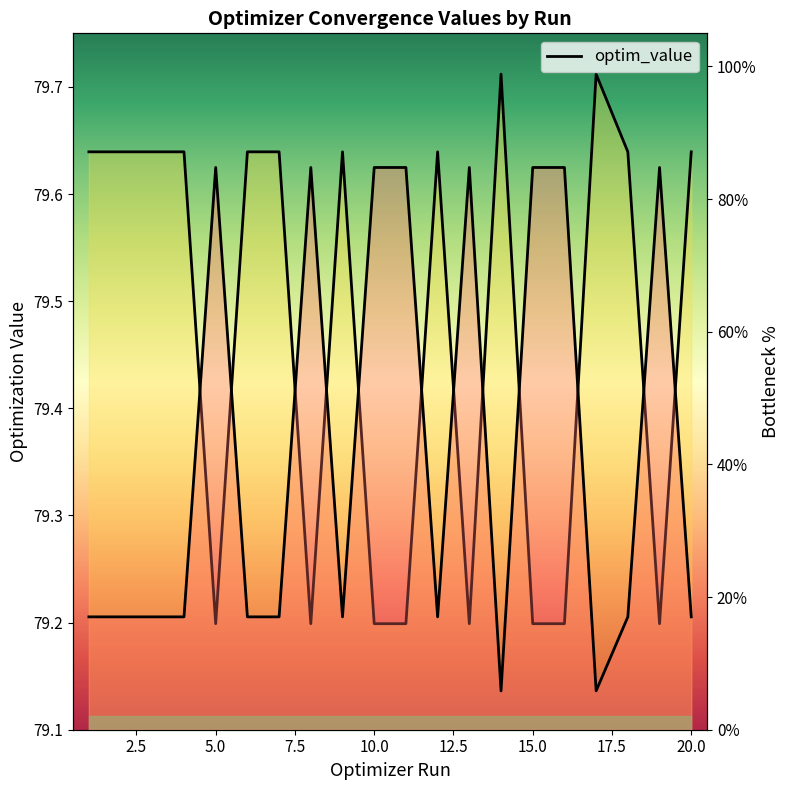

How many lines are shown in the chart?

1